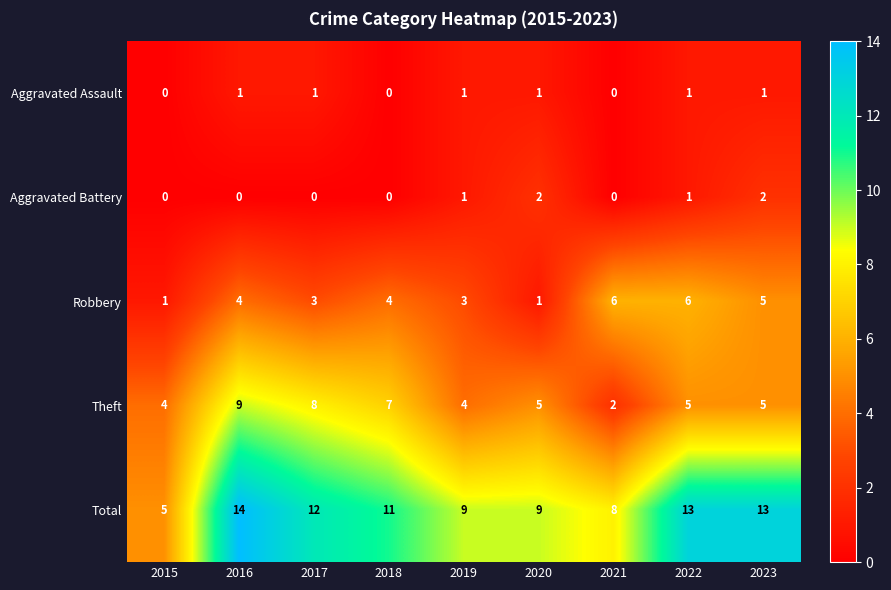

What is the sum of all Aggravated Assault values?

6